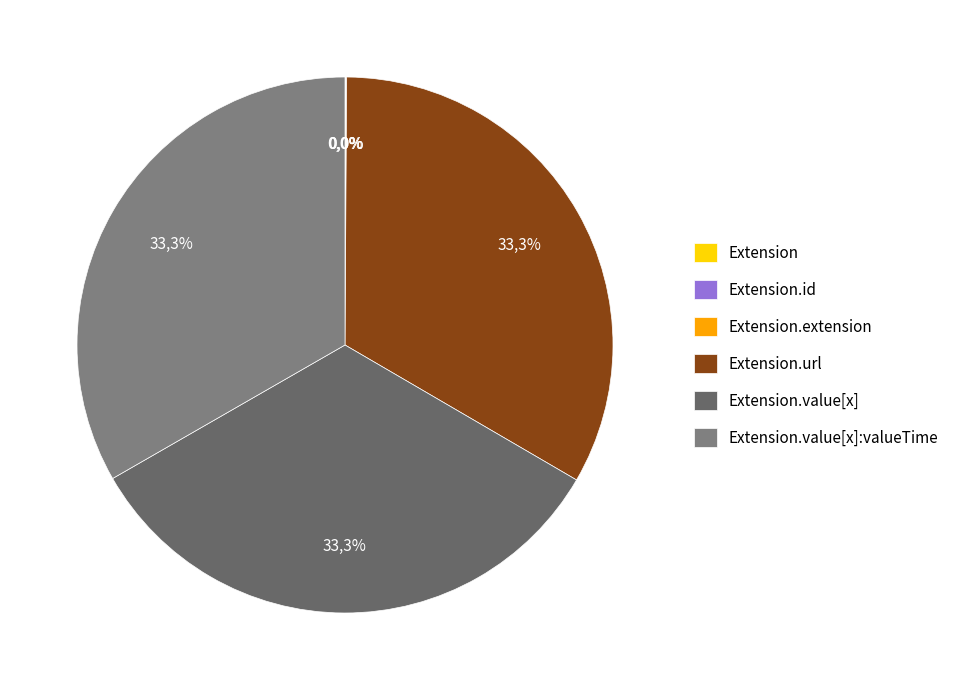

Count the number of slices in the pie.

6